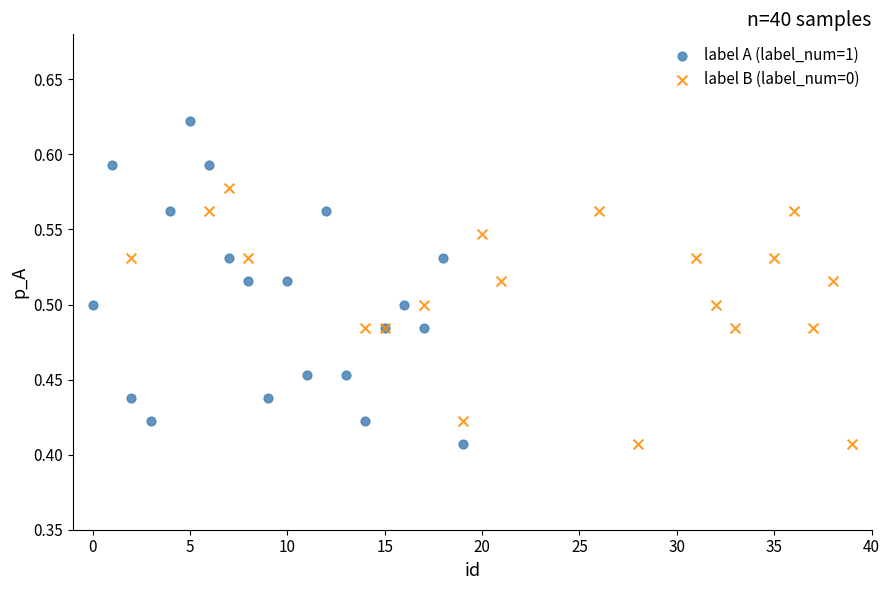

Which series has the largest Y range (max minus min)?

label A (label_num=1)